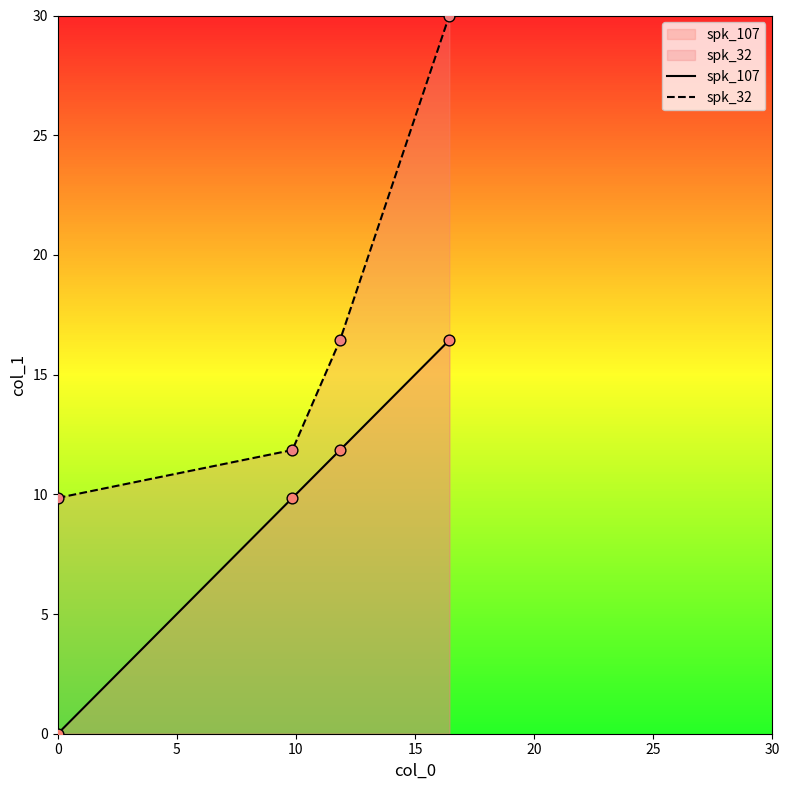

Which series has the largest Y range (max minus min)?

spk_32